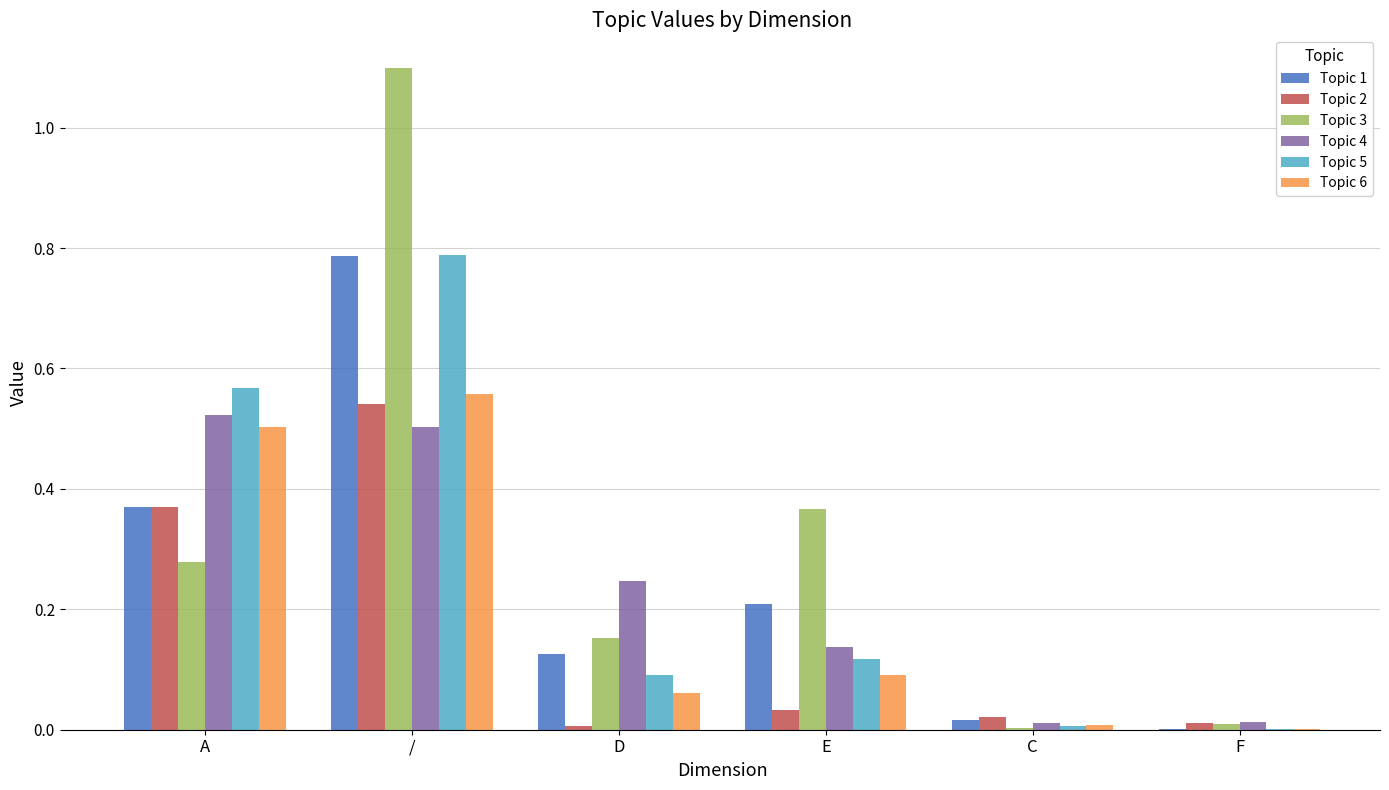

The Topic 2 series shows 0.0 at F. True or false?

True